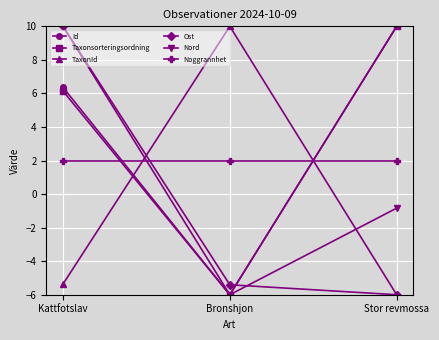

What is the spread (max minus min) of values at Stor revmossa?

16.0